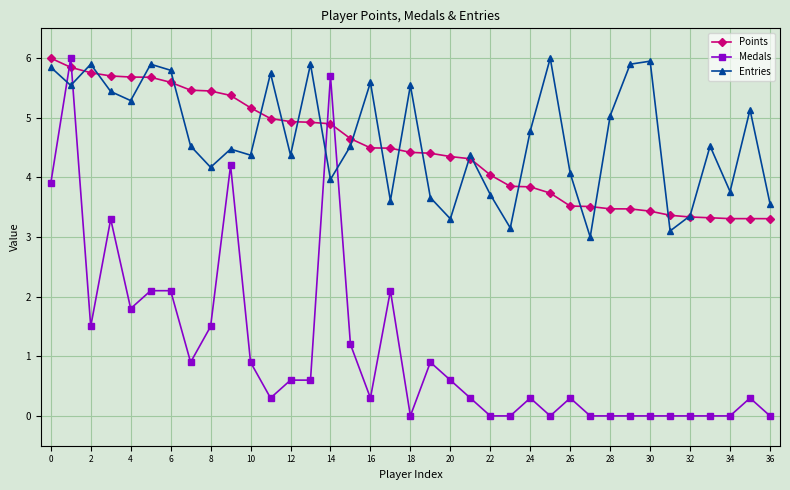

True or false: Entries has more than 0 interior local peaks.

True